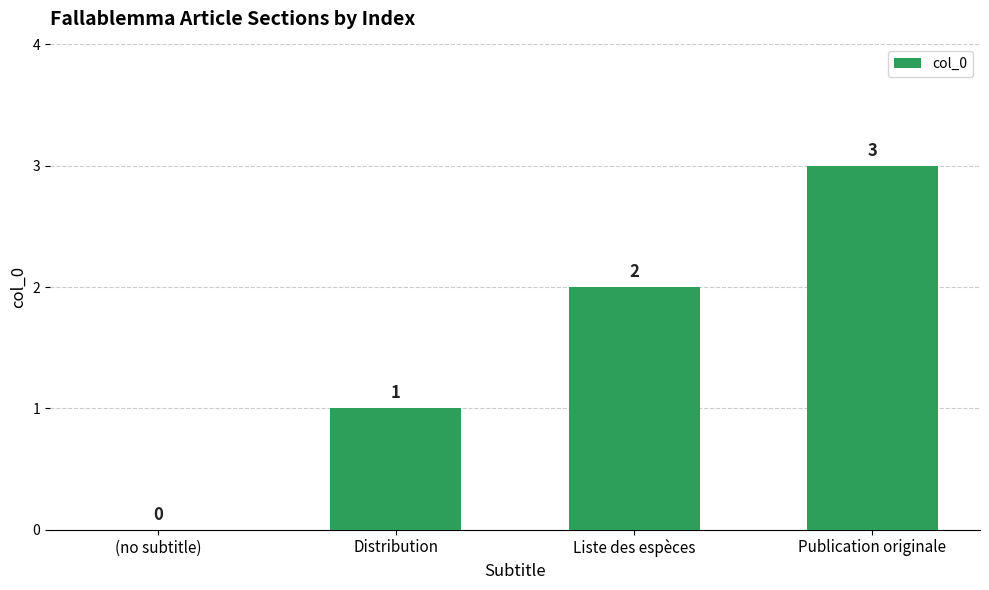

Count the number of categories in the chart.

4